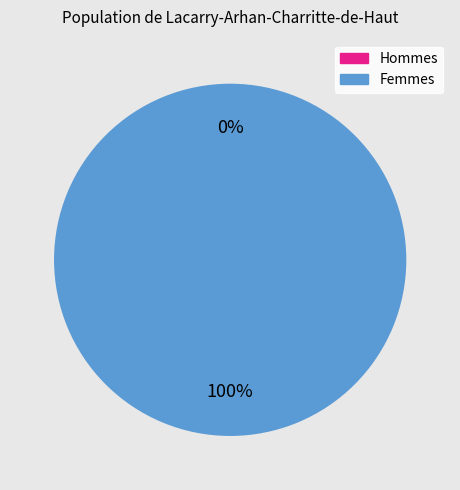

Between 1494981261 and 1495119531, which is larger?

1495119531